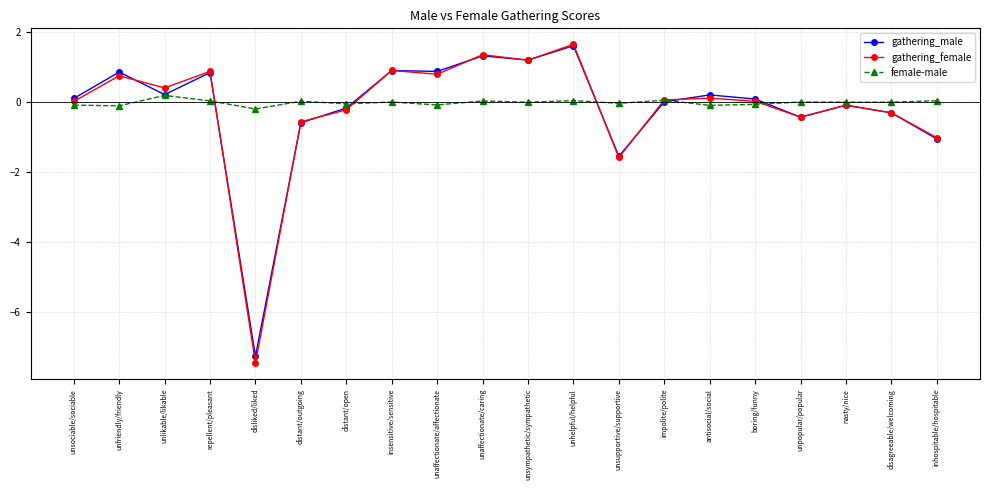

What is the label of the 11th point from the right?

unaffectionate/caring